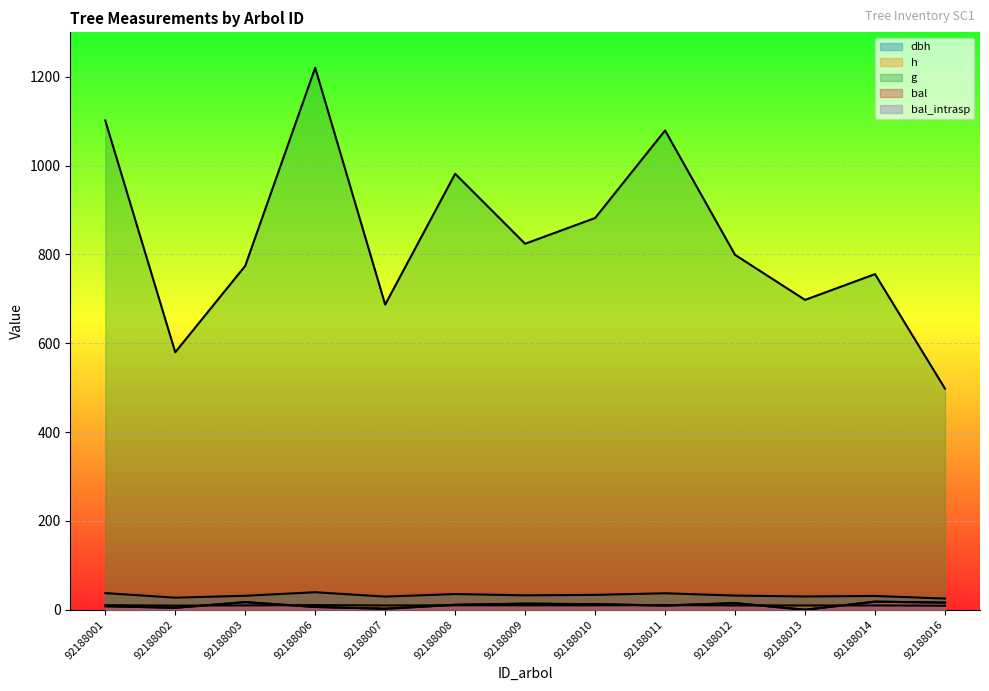

How many values in the dbh series are below 31?

4